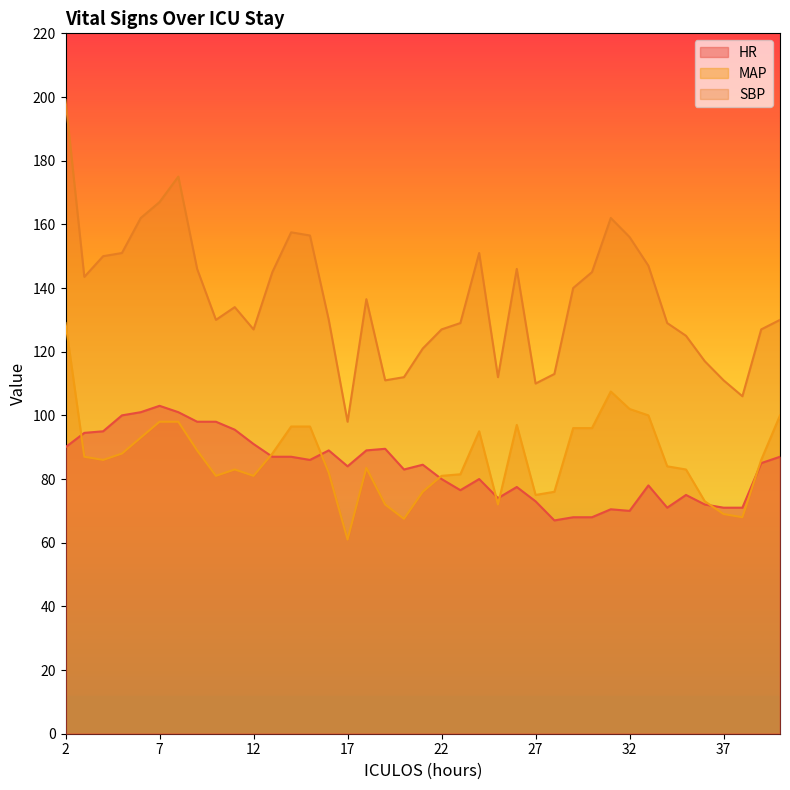

Between 35 and 37, which series saw the biggest shift?

SBP